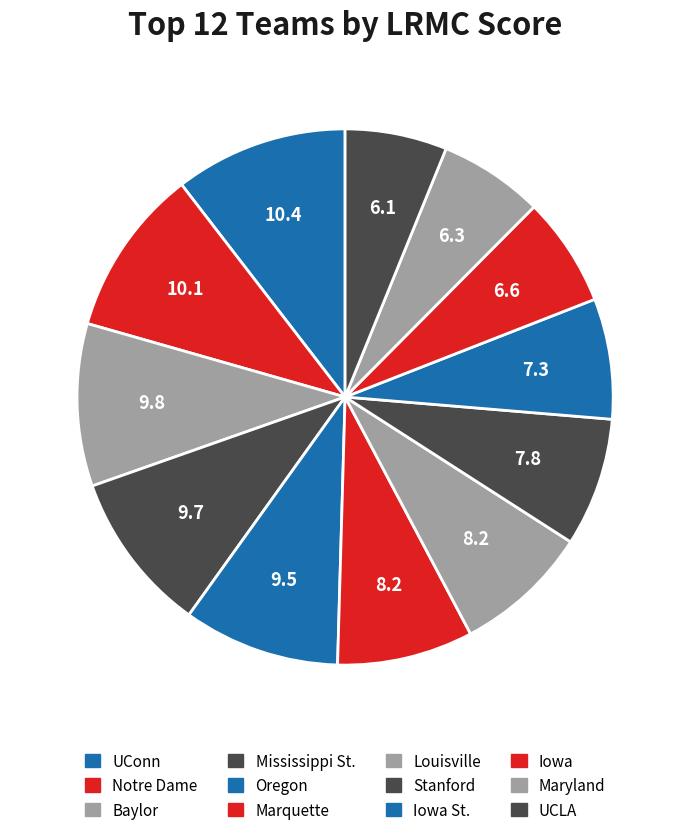

To the nearest percent, what portion does Marquette represent?

8%